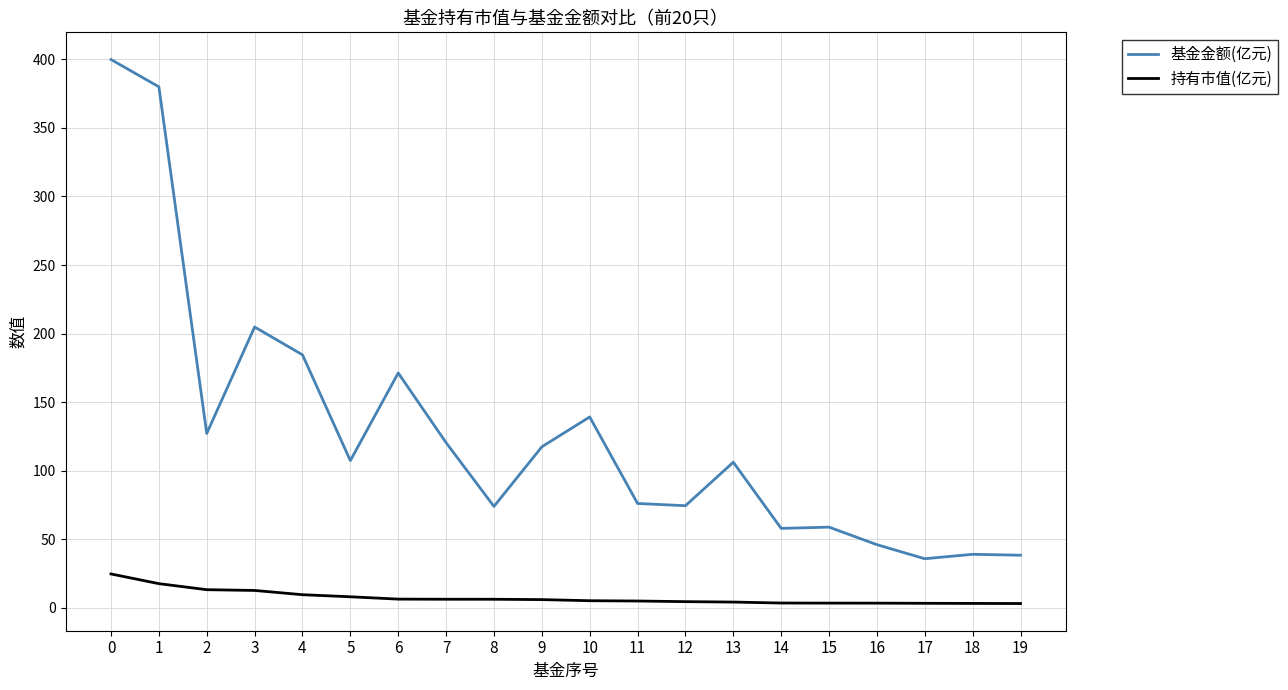

What is the highest value of the 基金金额(亿元) series?

399.9